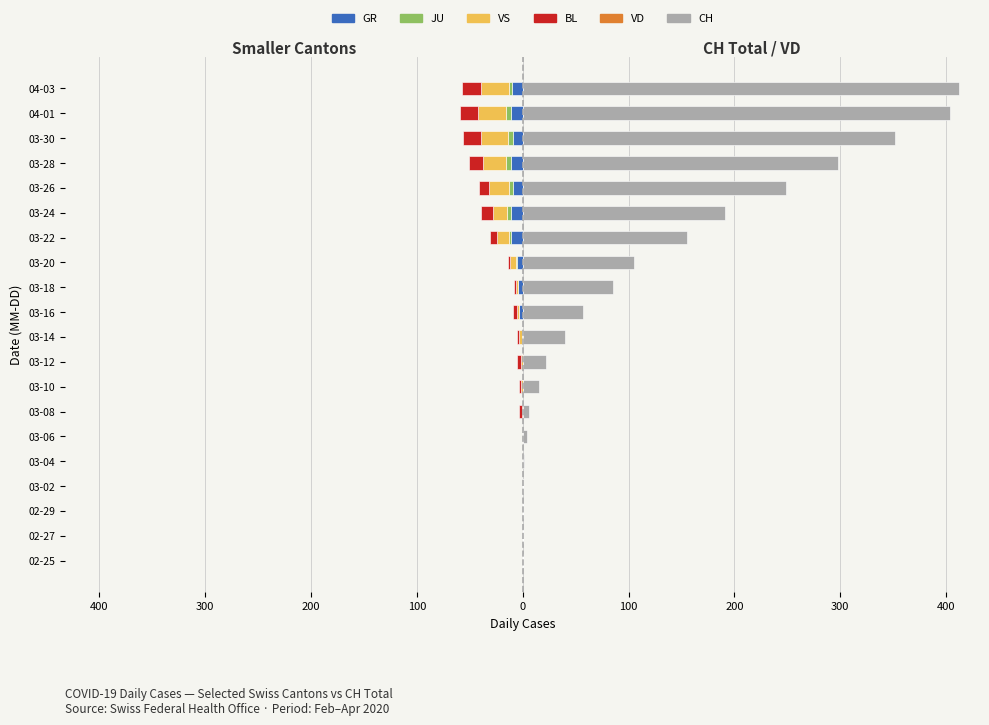

How many data points in CH are above 57?

9